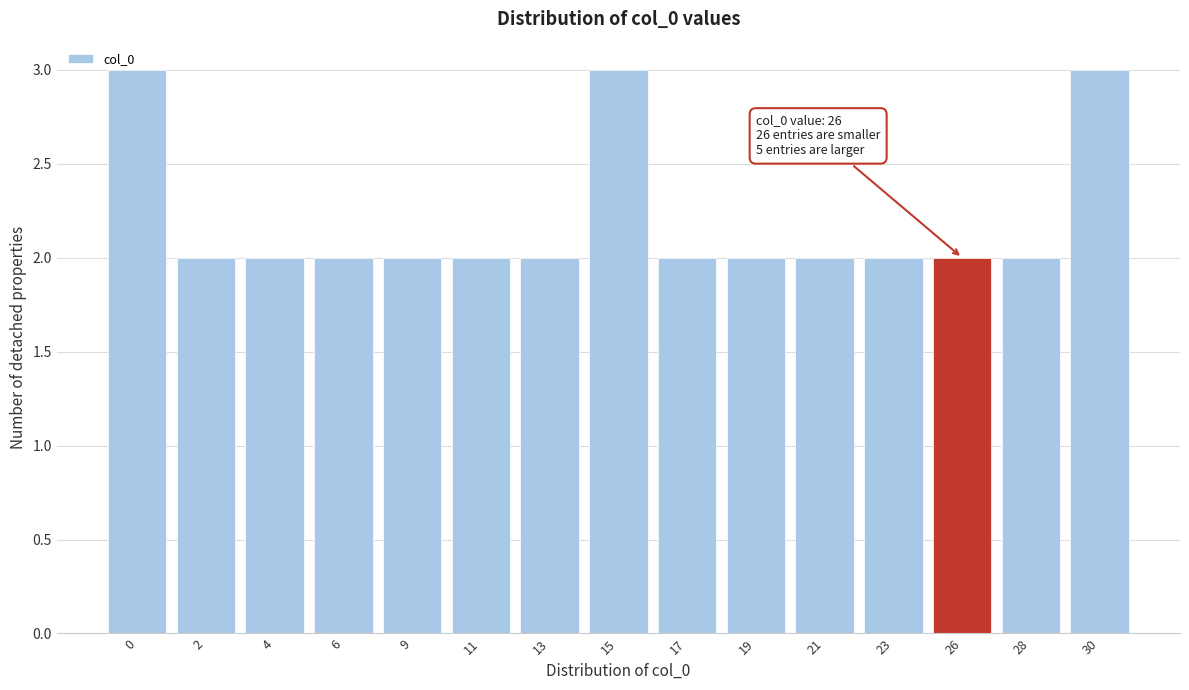

What is the maximum value shown in the chart?

3